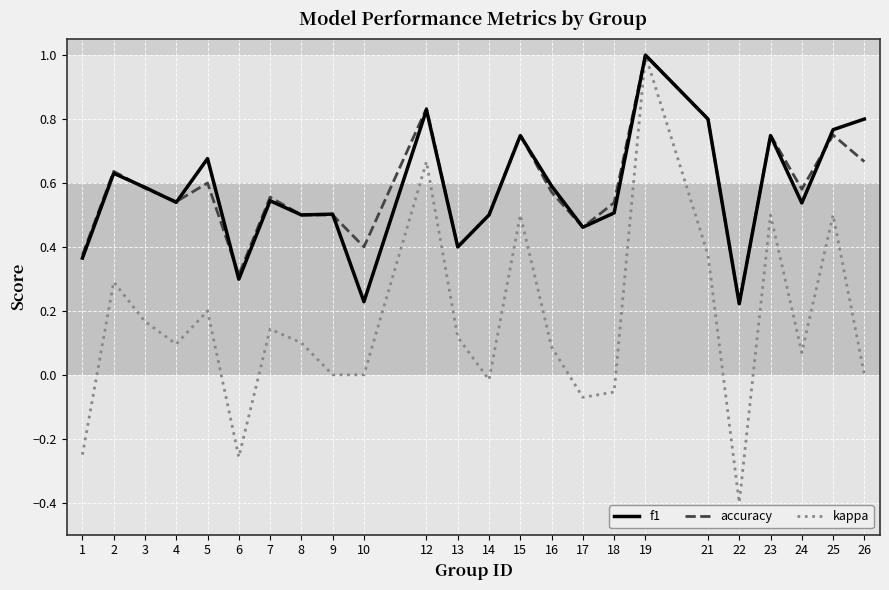

What is the difference between the kappa values at 19 and 16?

0.9